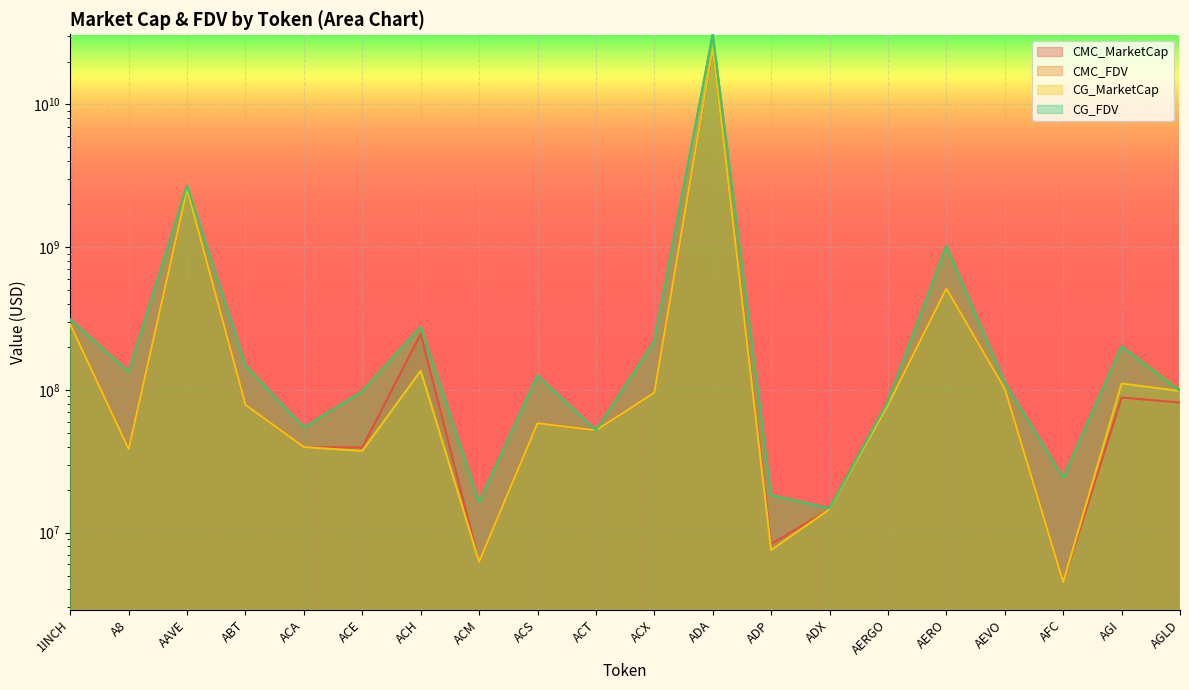

Which series changed the most between ACA and ACH?

CG_FDV